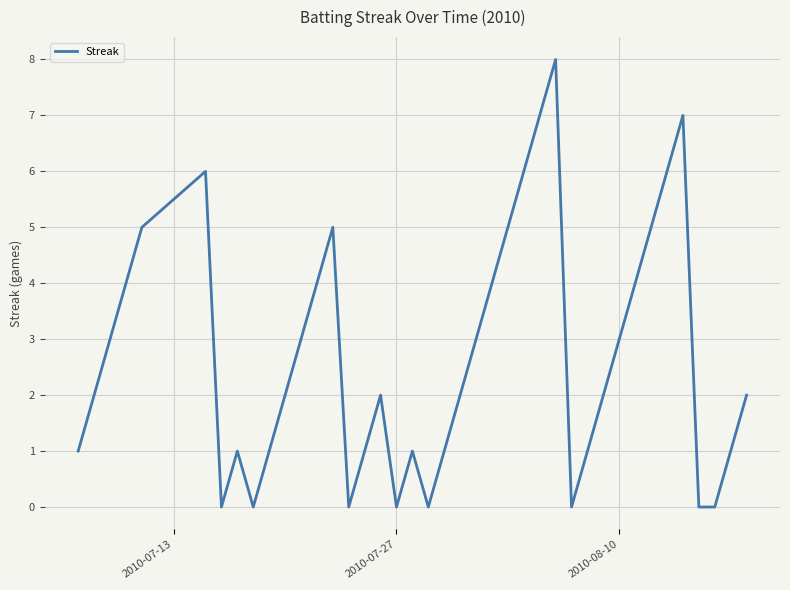

How many lines are shown in the chart?

1